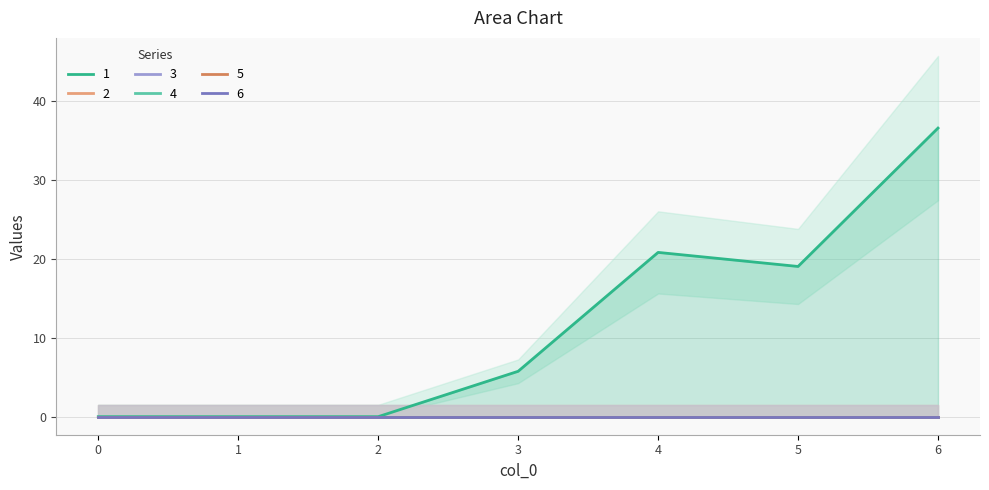

Where does the 1 series first go above 5?

3